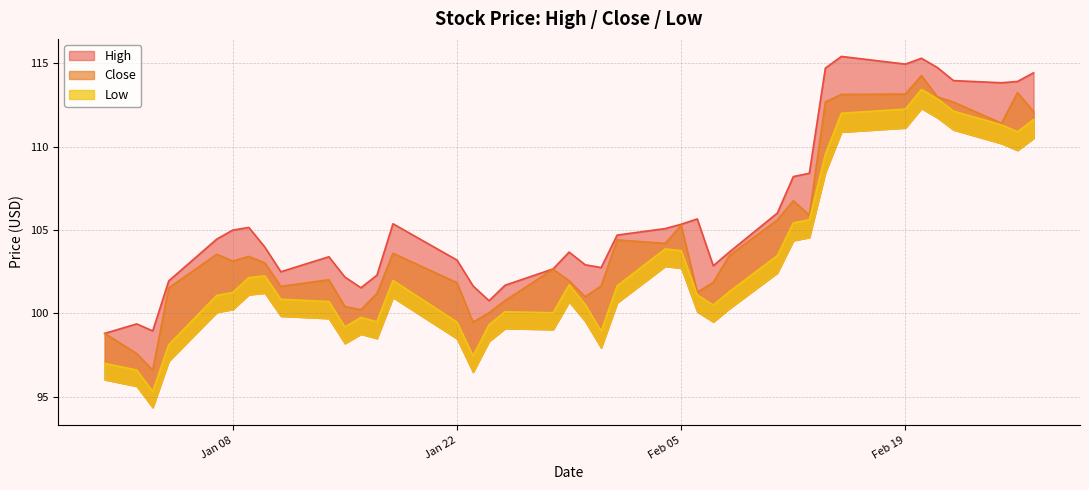

What is the label of the 31st point from the right?

2019-01-14